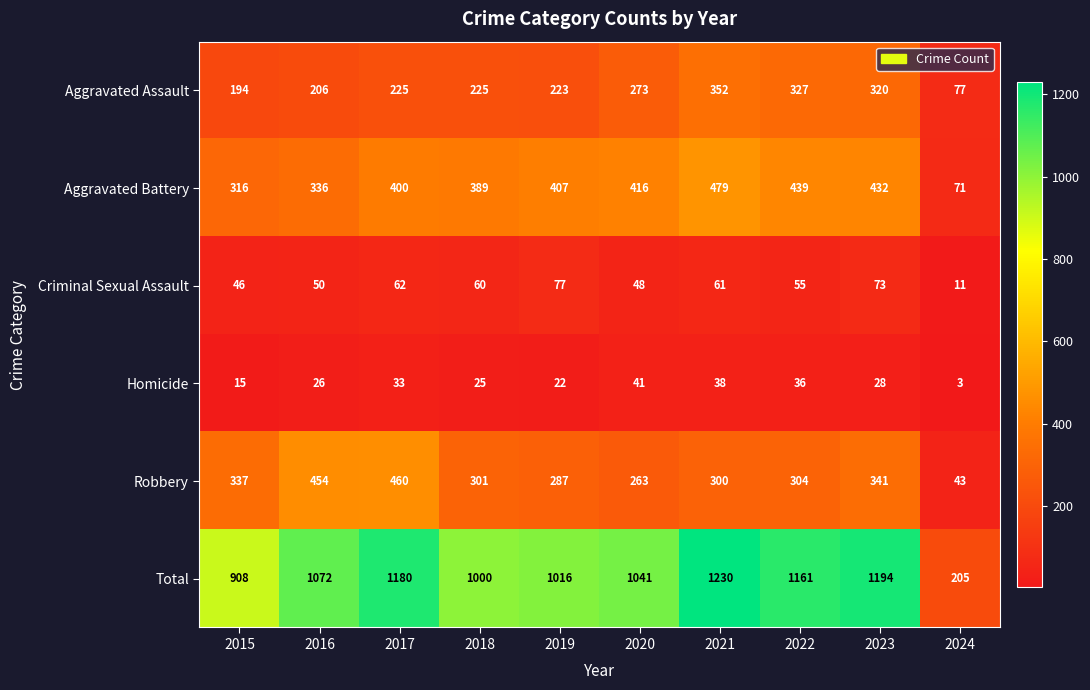

What is the sum of the Total values at 2017 and 2024?

1385